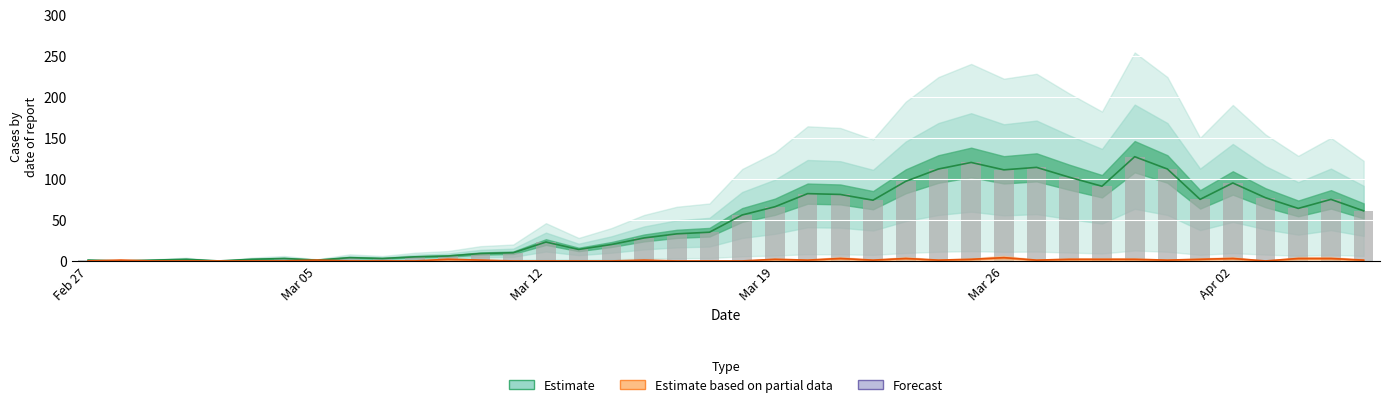

The Estimate series shows 122 at 38. True or false?

False